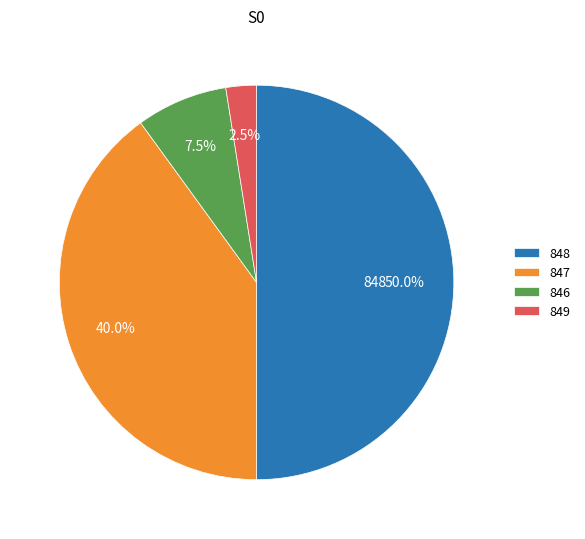

Which category accounts for the majority?

848